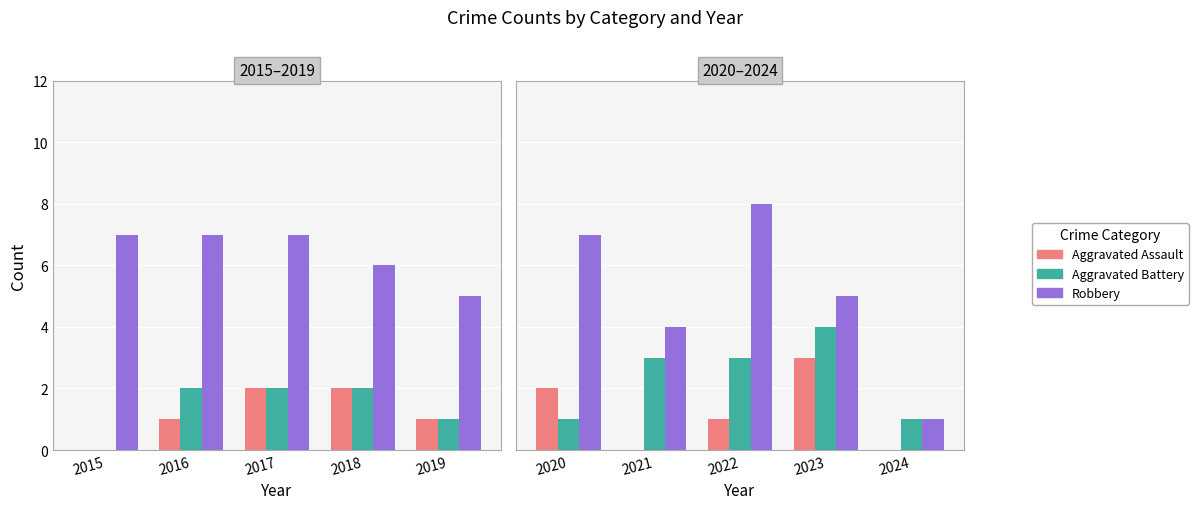

What are all the series names shown in the legend?

Aggravated Assault, Aggravated Battery, Robbery